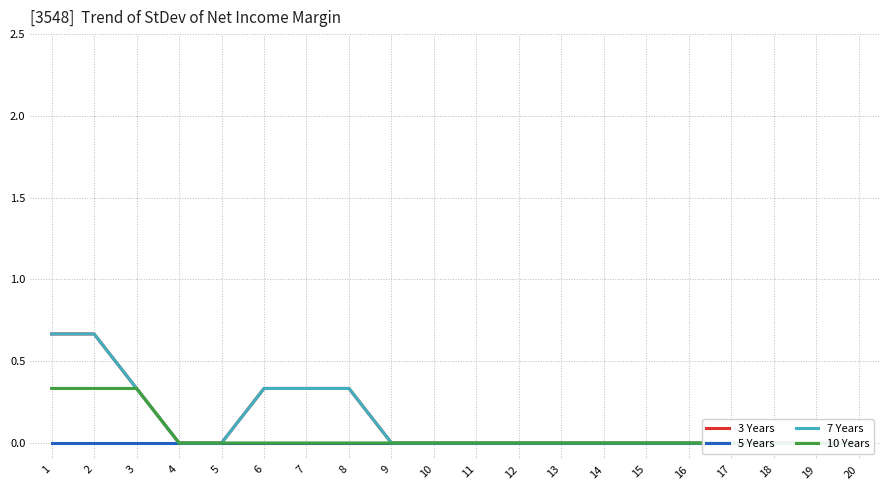

Count the number of data series in this chart.

4